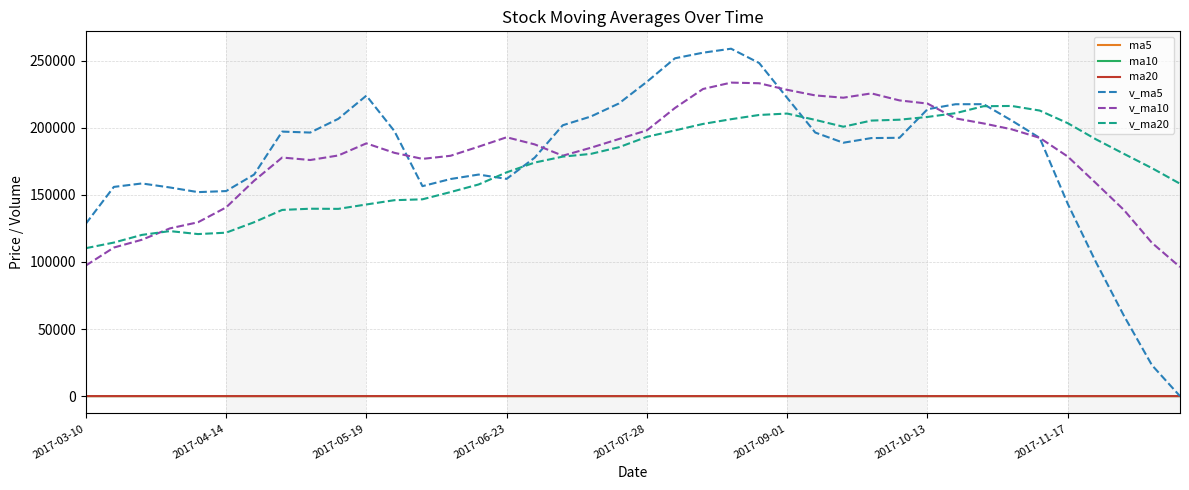

What is the lowest value of the ma10 series?

23.4